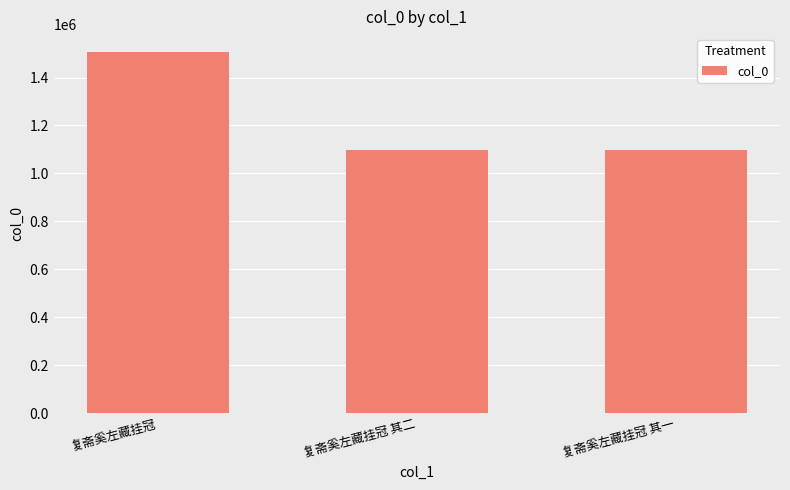

What position from the left is 复斋奚左藏挂冠 其二?

2